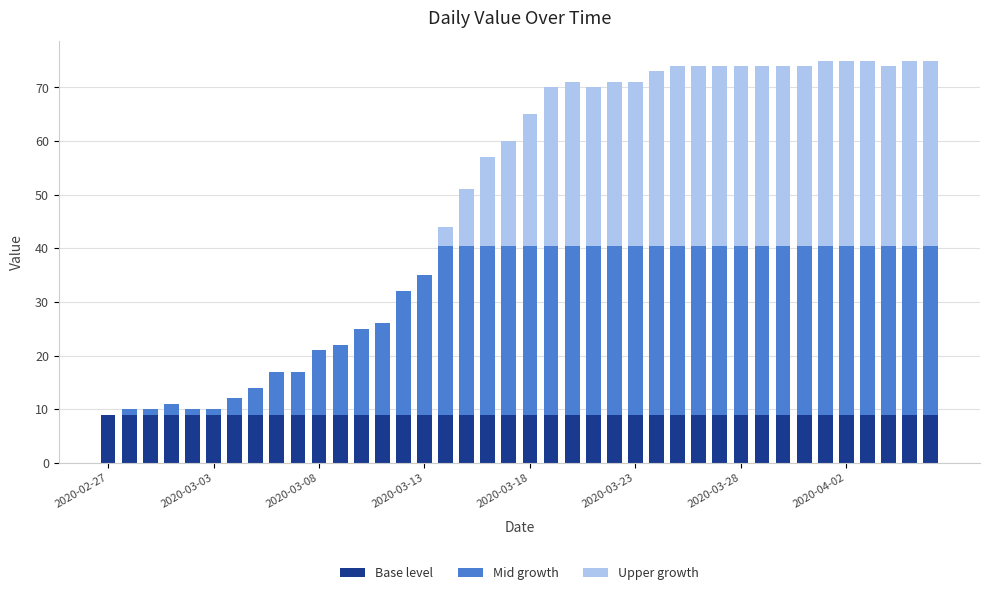

What is the sum of all Base level values?

360.0